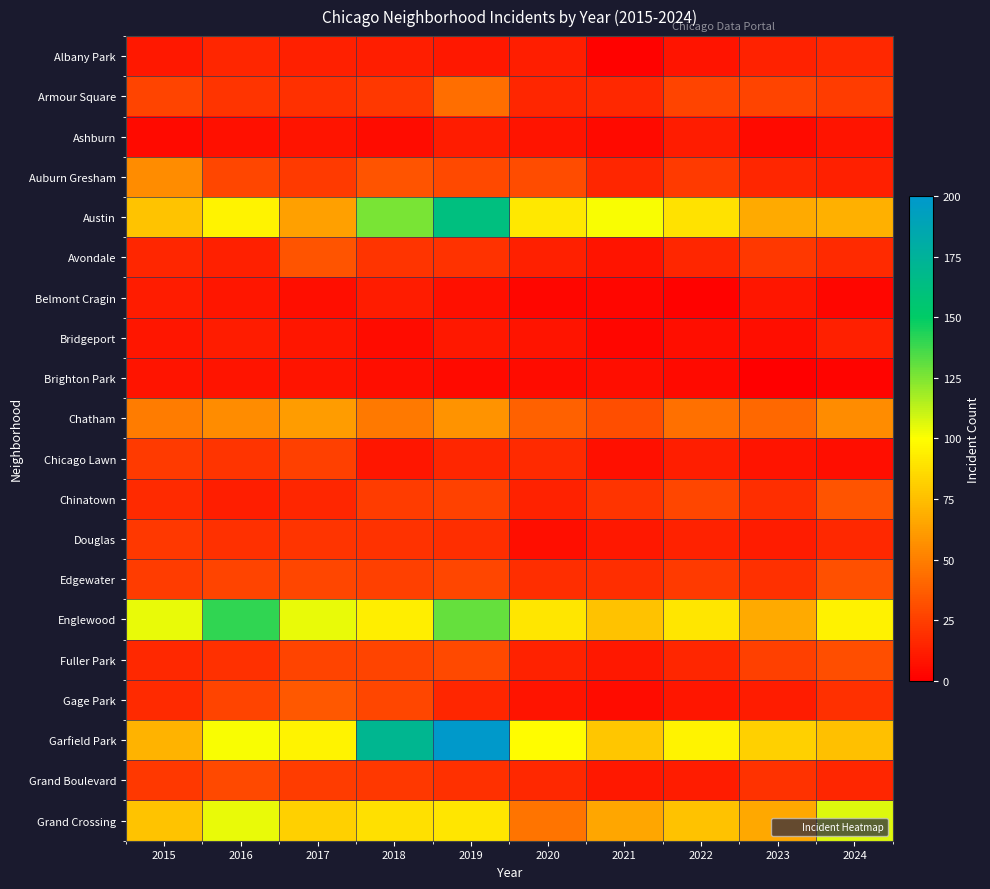

What is the greatest value displayed?

199